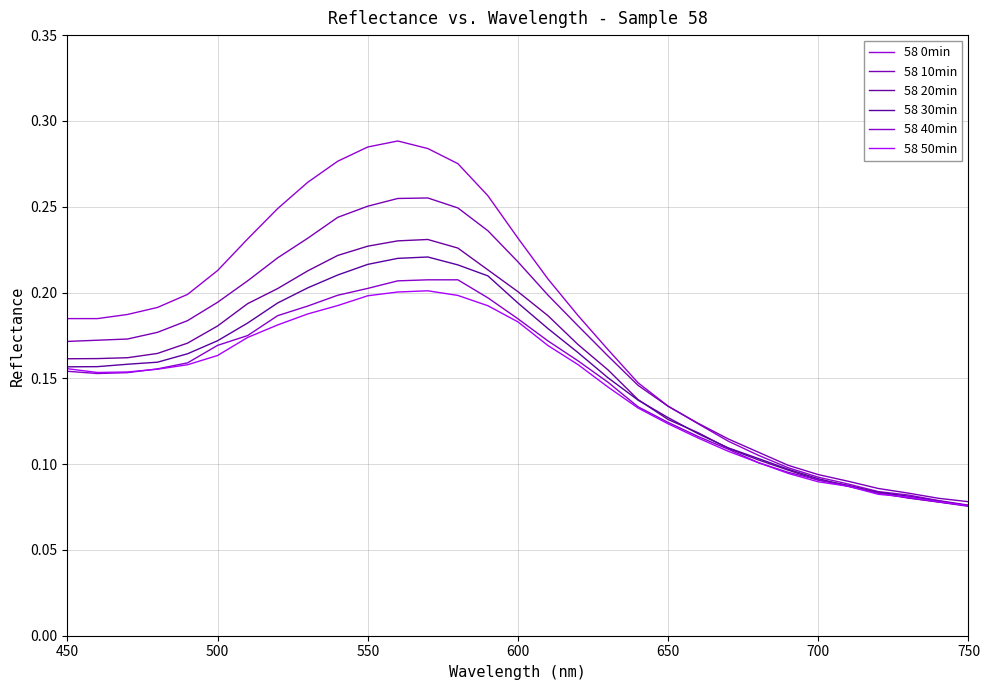

Is this an area chart (filled region under the line)?

No